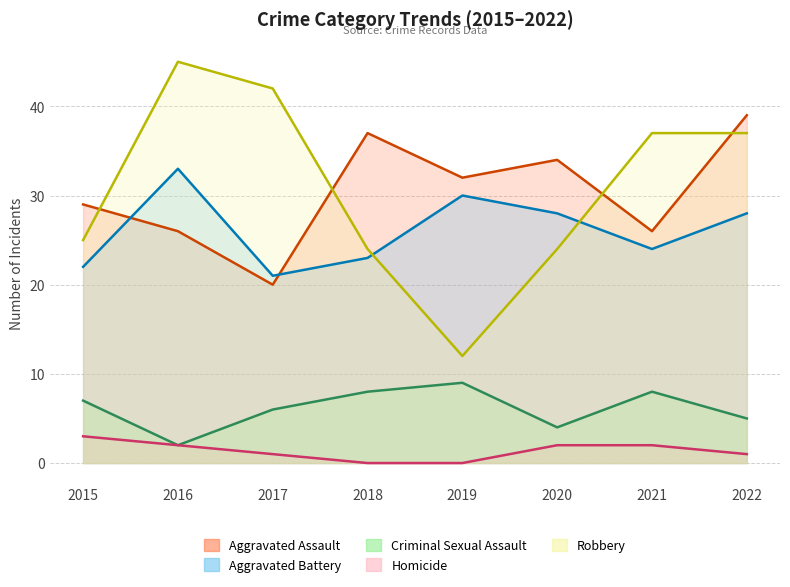

What is the sum of the Aggravated Battery values at 2016 and 2015?

55